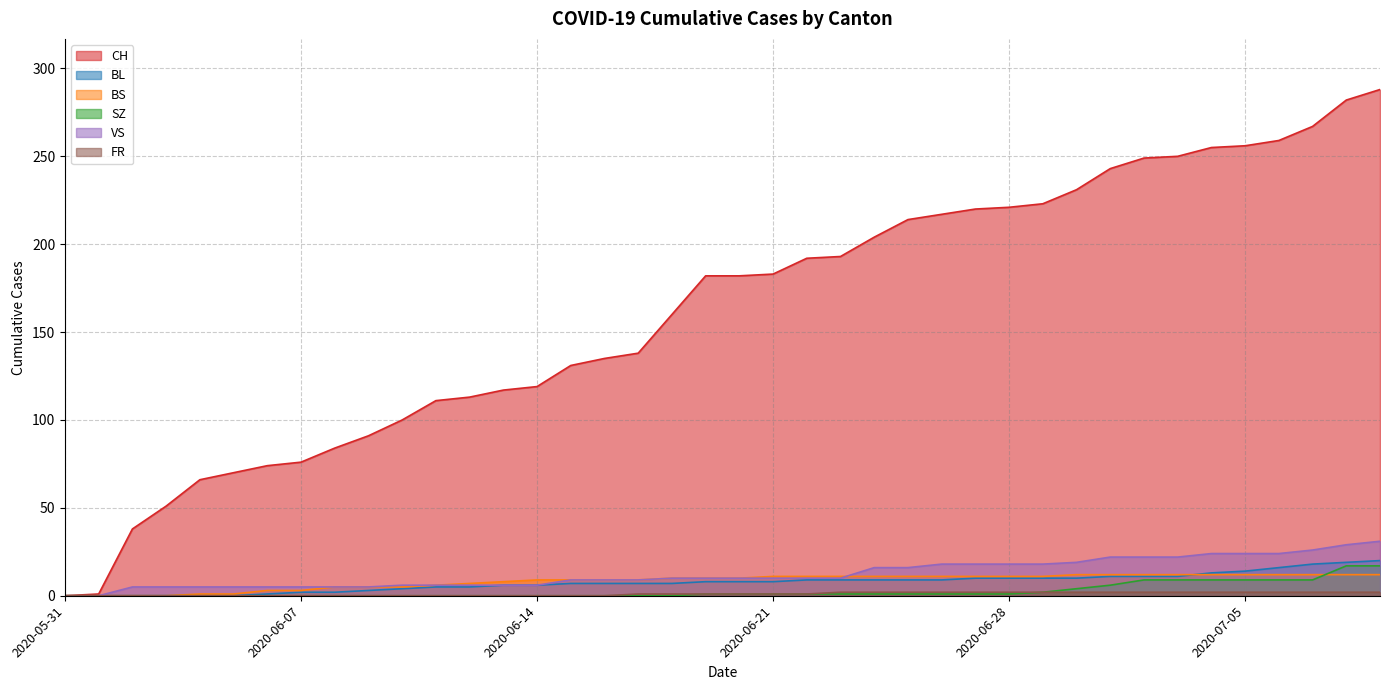

True or false: FR and BL cross at least once.

False